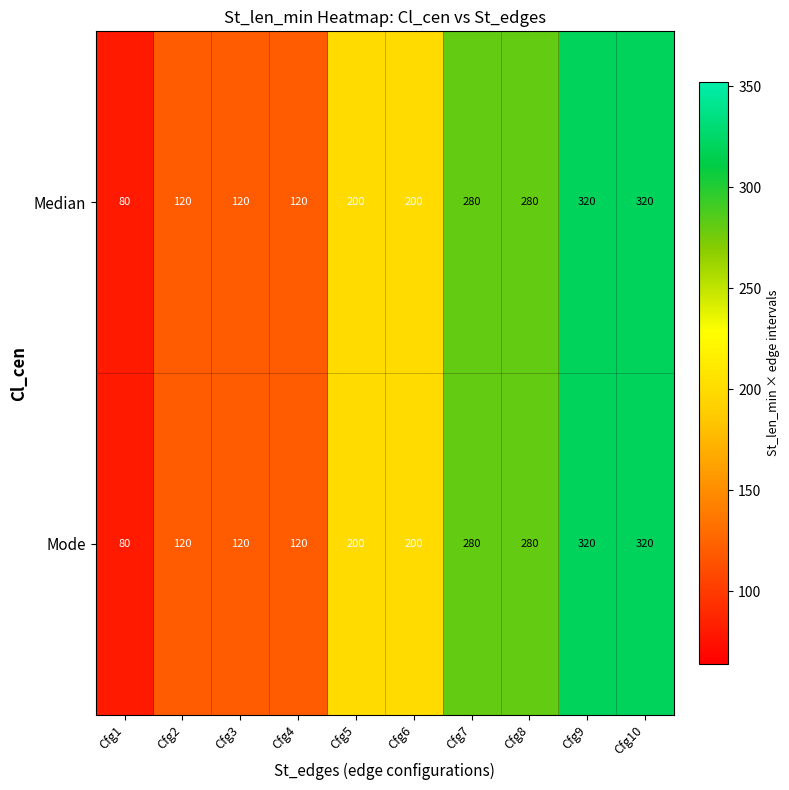

Reading right to left, extract all data points from this chart.

Median: Cfg10=320	Cfg9=320	Cfg8=280	Cfg7=280	Cfg6=200	Cfg5=200	Cfg4=120	Cfg3=120	Cfg2=120	Cfg1=80
Mode: Cfg10=320	Cfg9=320	Cfg8=280	Cfg7=280	Cfg6=200	Cfg5=200	Cfg4=120	Cfg3=120	Cfg2=120	Cfg1=80